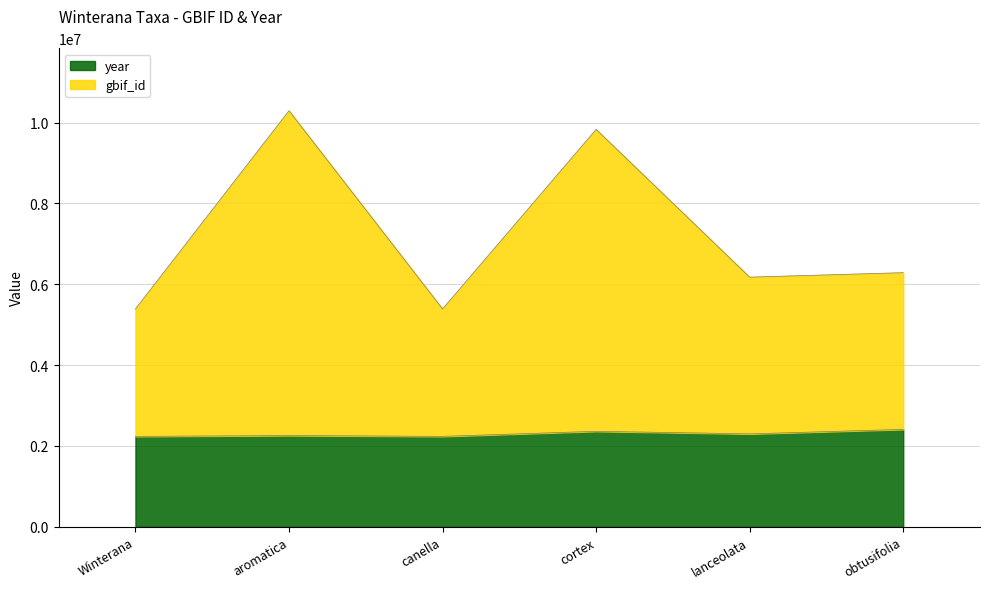

The value of year at lanceolata is 2300217.6. True or false?

True